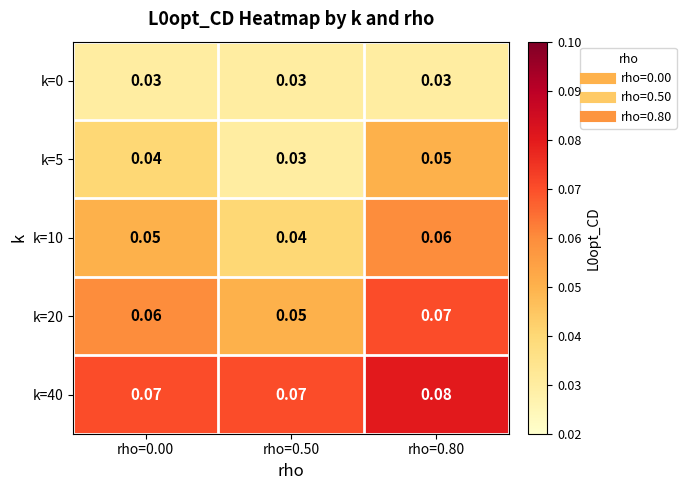

Is the value of k=40 at rho=0.00 greater than the value of k=0 at rho=0.00?

Yes